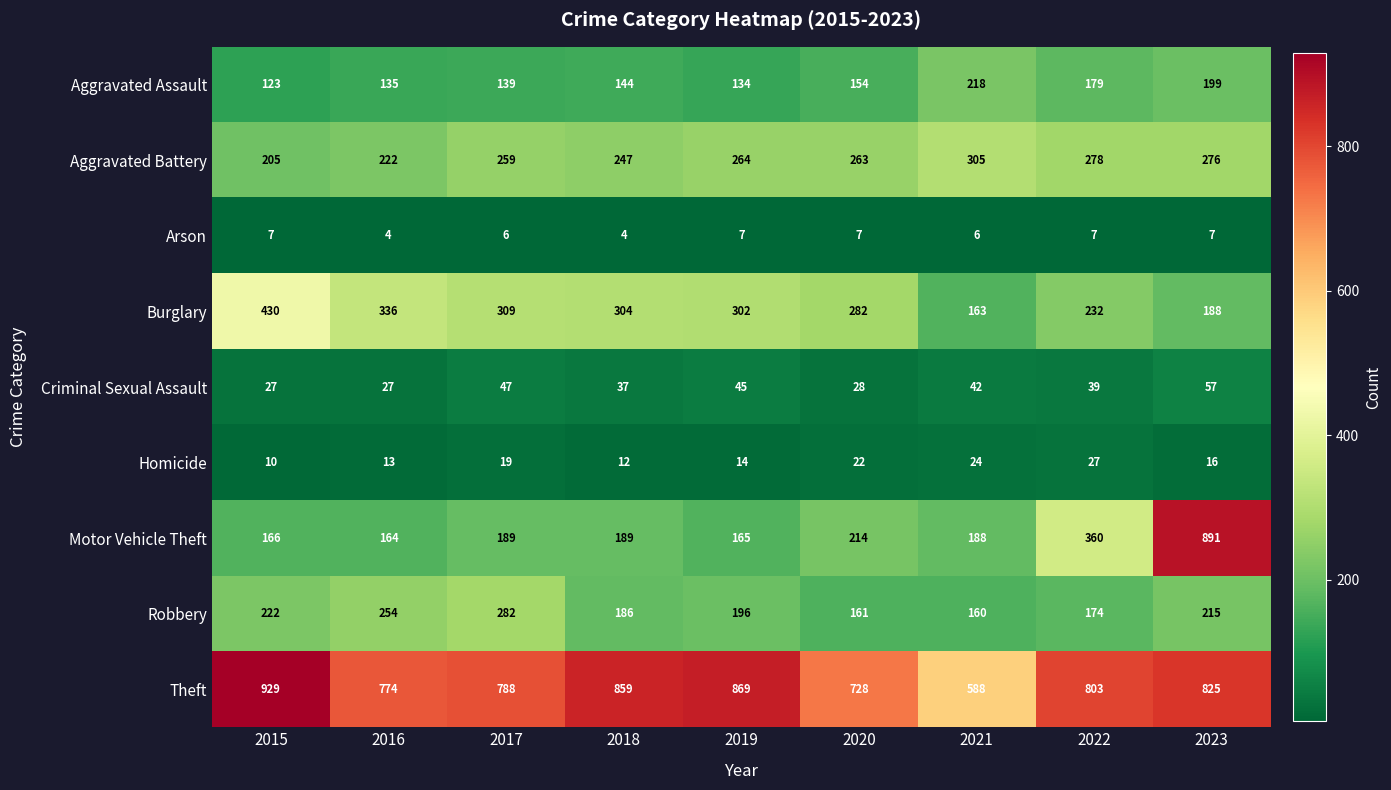

What is the minimum value shown in the chart?

4